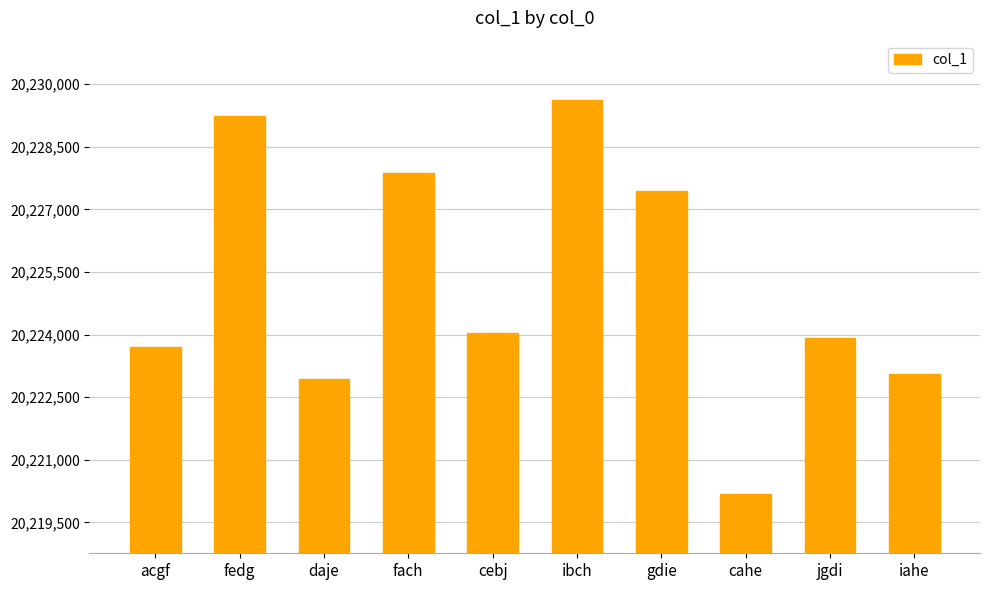

What is the label of the 5th bar from the left?

cebj